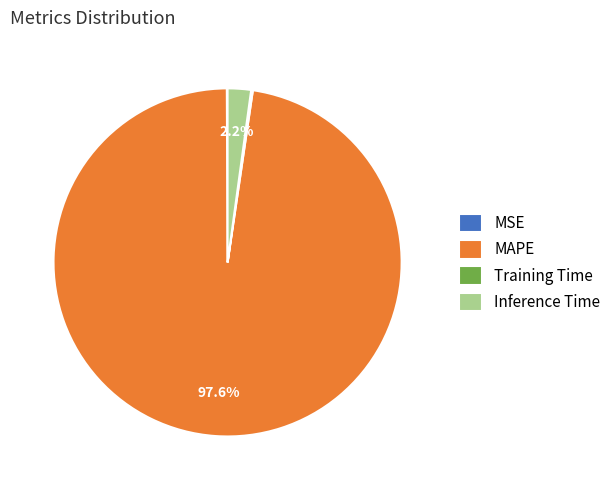

To the nearest percent, what portion does MAPE represent?

98%